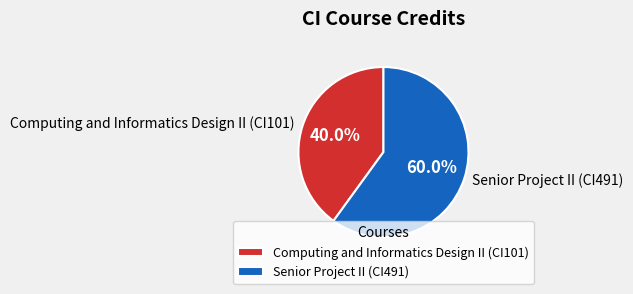

Approximately how many times larger is the value at Computing and Informatics Design II (CI101) compared to Senior Project II (CI491)?

0.7